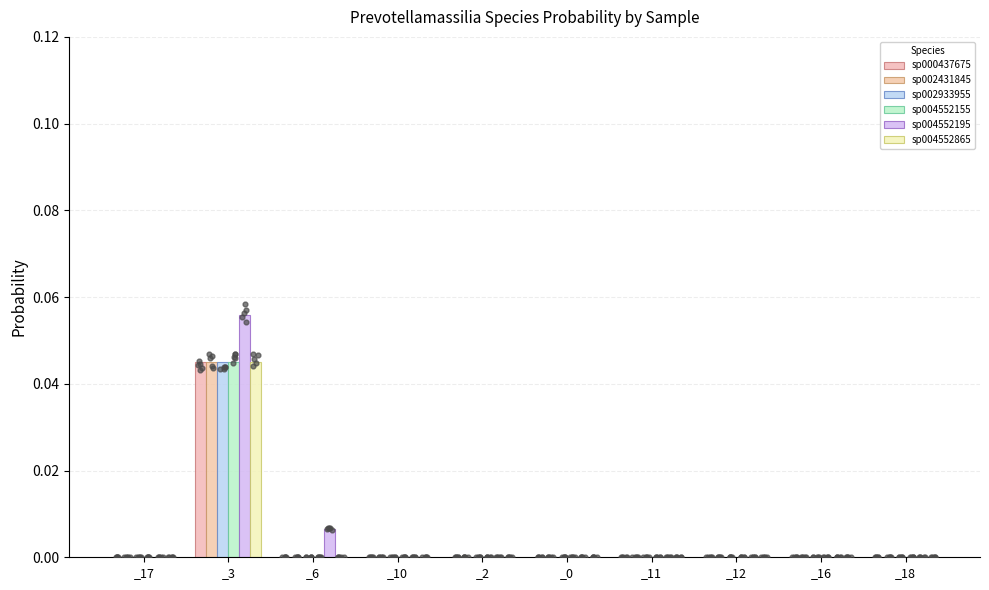

Which series has the largest Y range (max minus min)?

sp004552195